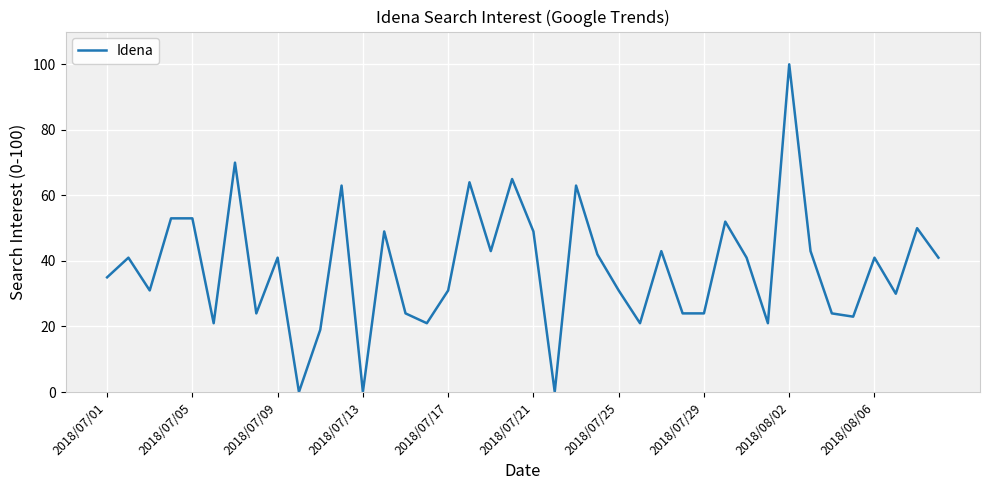

What is the greatest value displayed?

100